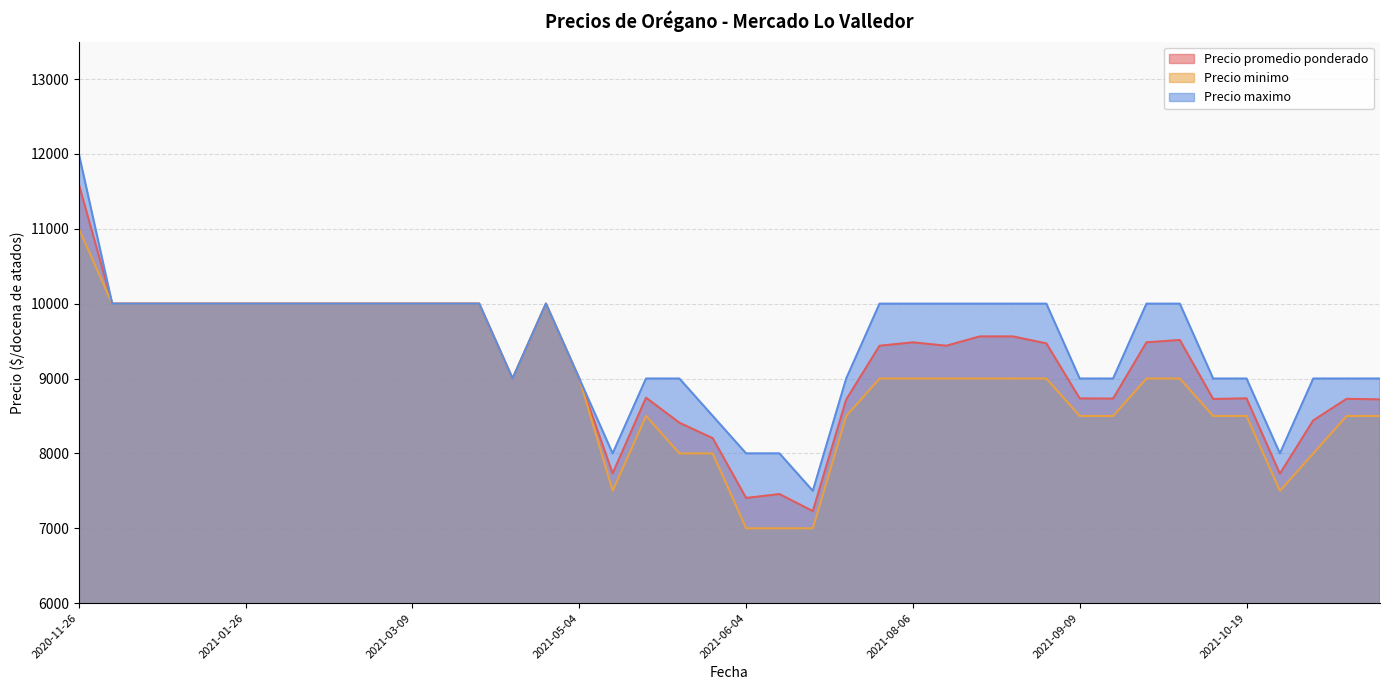

Rank the categories by Precio promedio ponderado value from lowest to highest.

2021-06-22, 2021-06-04, 2021-06-17, 2021-11-04, 2021-05-13, 2021-05-27, 2021-05-18, 2021-11-16, 2021-07-08, 2021-11-24, 2021-10-14, 2021-11-23, 2021-09-16, 2021-09-09, 2021-10-19, 2021-05-14, 2021-04-08, 2021-05-04, 2021-08-05, 2021-08-17, 2021-09-07, 2021-08-06, 2021-09-21, 2021-09-28, 2021-08-26, 2021-09-03, 2021-01-07, 2021-01-21, 2021-03-02, 2021-03-16, 2021-03-05, 2021-03-09, 2020-12-22, 2020-12-10, 2021-02-26, 2021-01-26, 2021-02-11, 2021-03-11, 2021-04-16, 2020-11-26